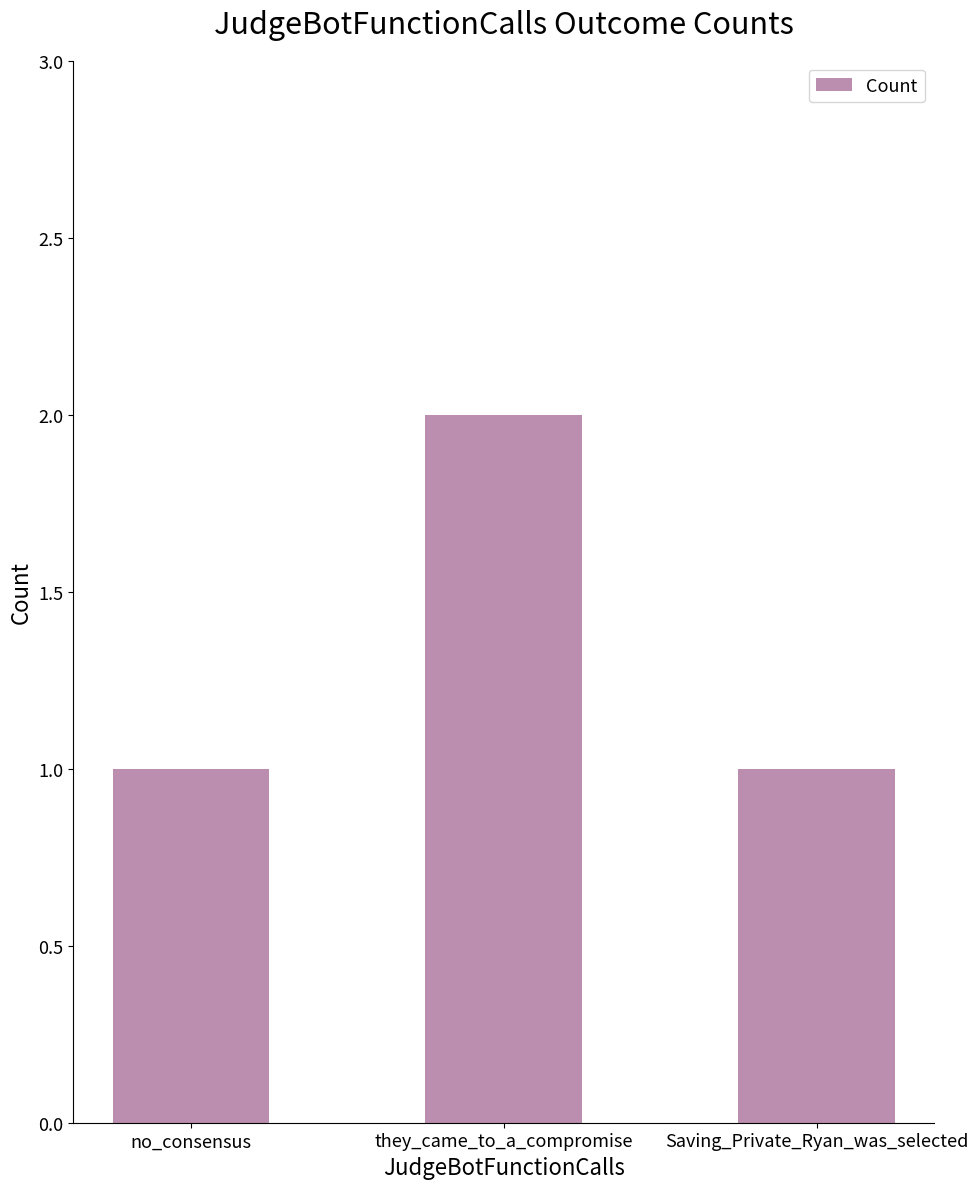

Does the chart contain any negative values?

No